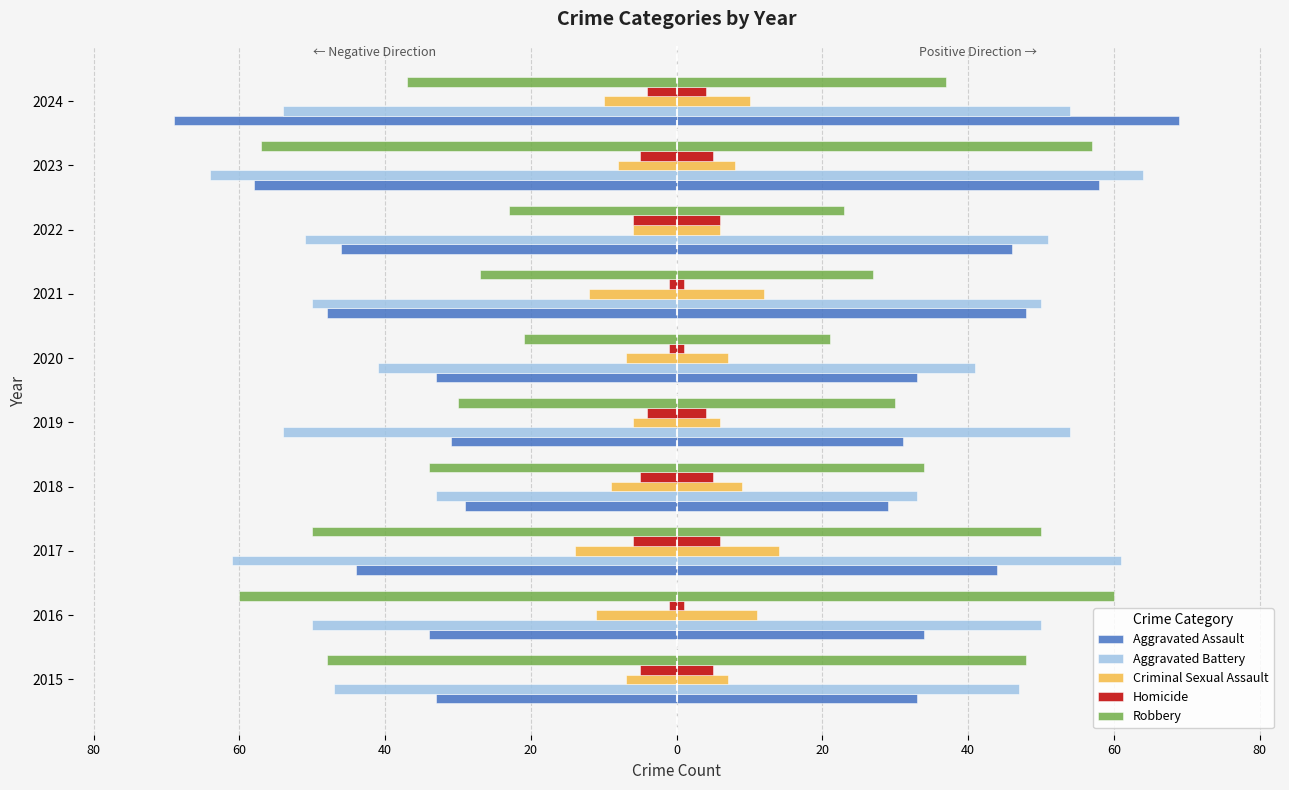

Is it true that Criminal Sexual Assault equals -7 at 2016?

False